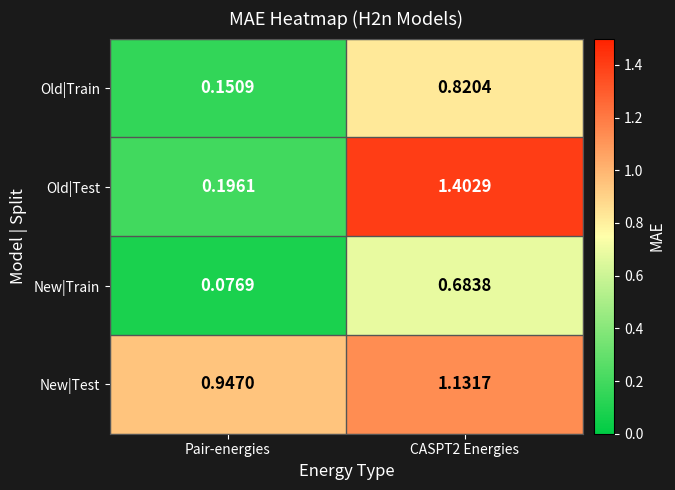

Rank the series by their maximum value, from highest to lowest.

Old|Test, New|Test, Old|Train, New|Train